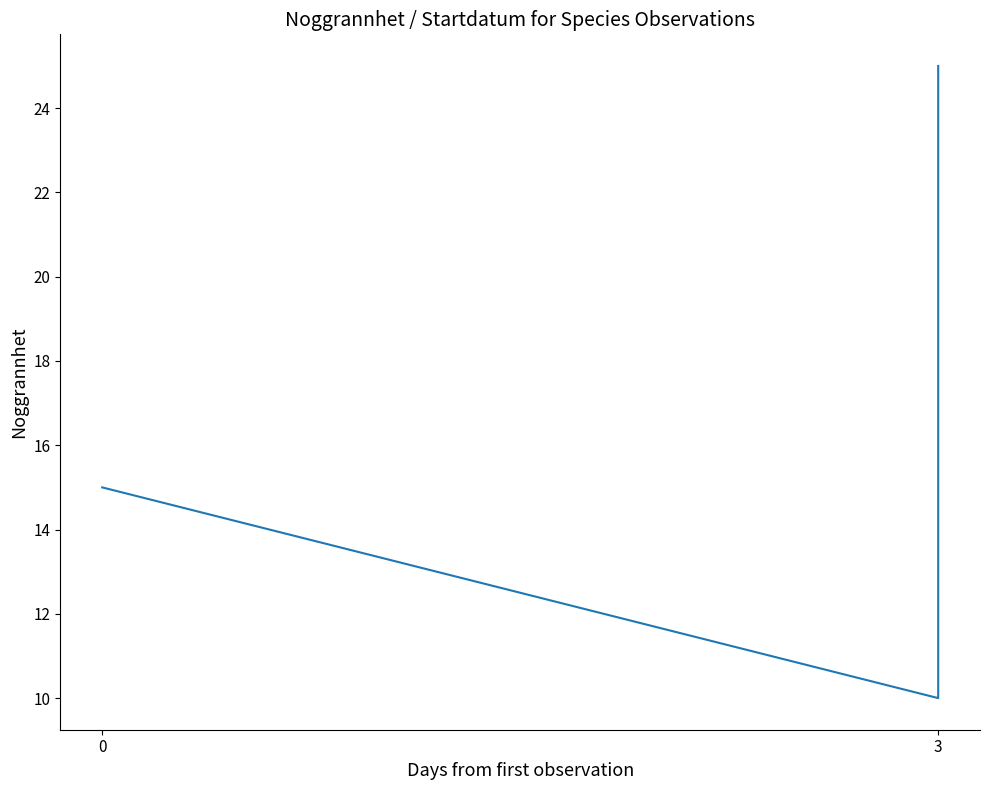

True or false: there are more than 0 points higher than both neighbors.

False